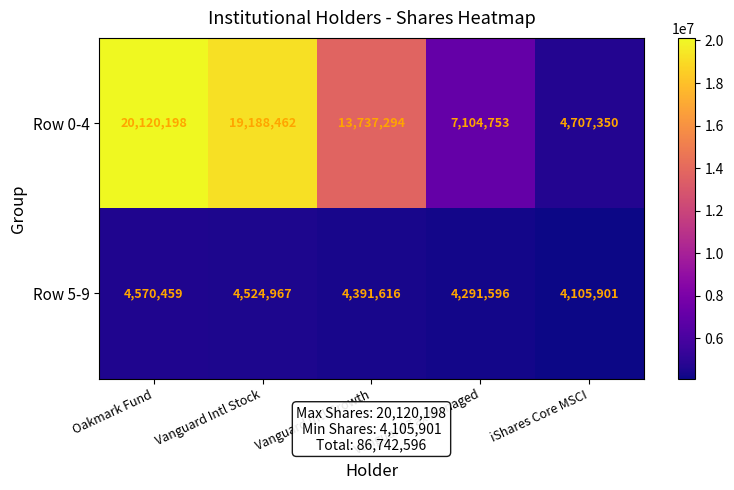

At which label does Row 5-9 first exceed 4391616?

Oakmark Fund